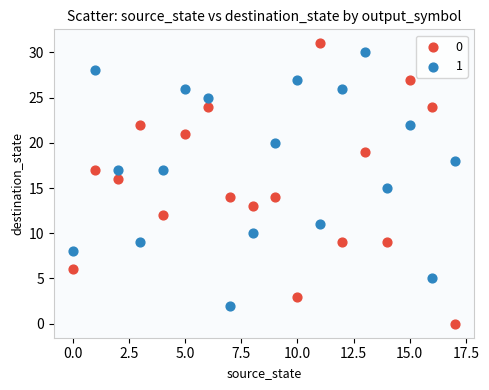

Across all data points, what is the range of Y values (max minus min)?

31